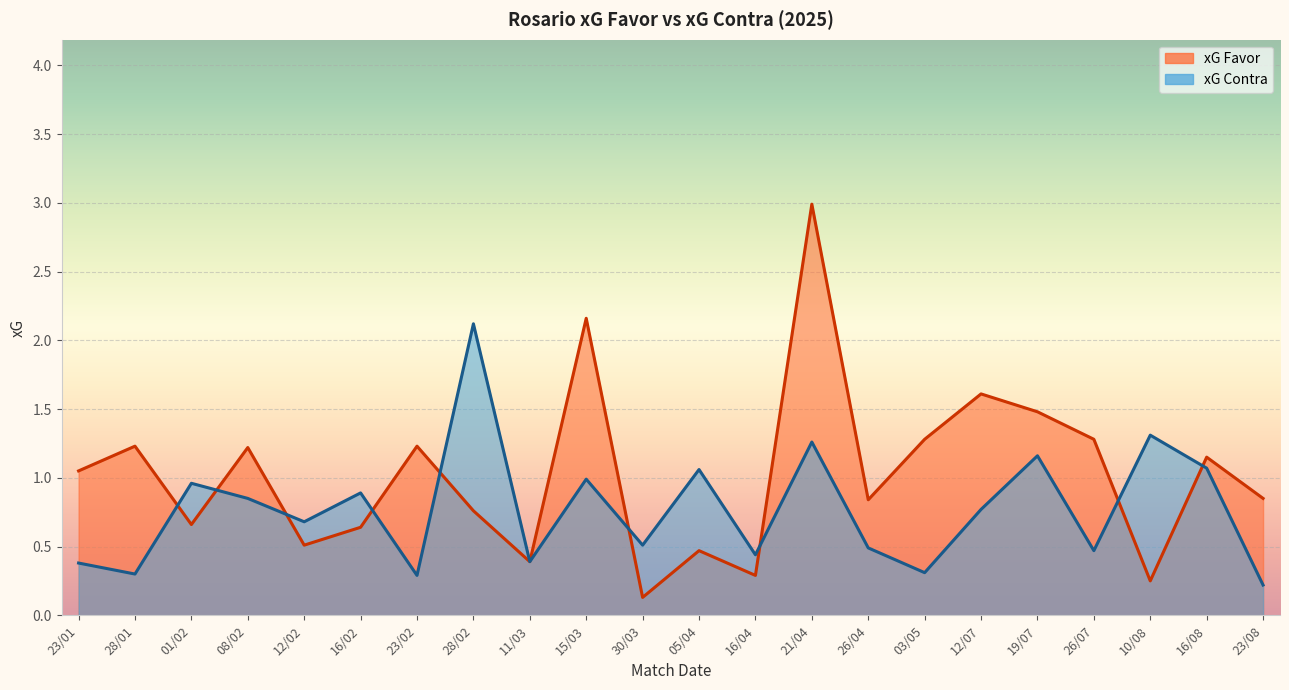

What is the minimum value shown in the chart?

0.1